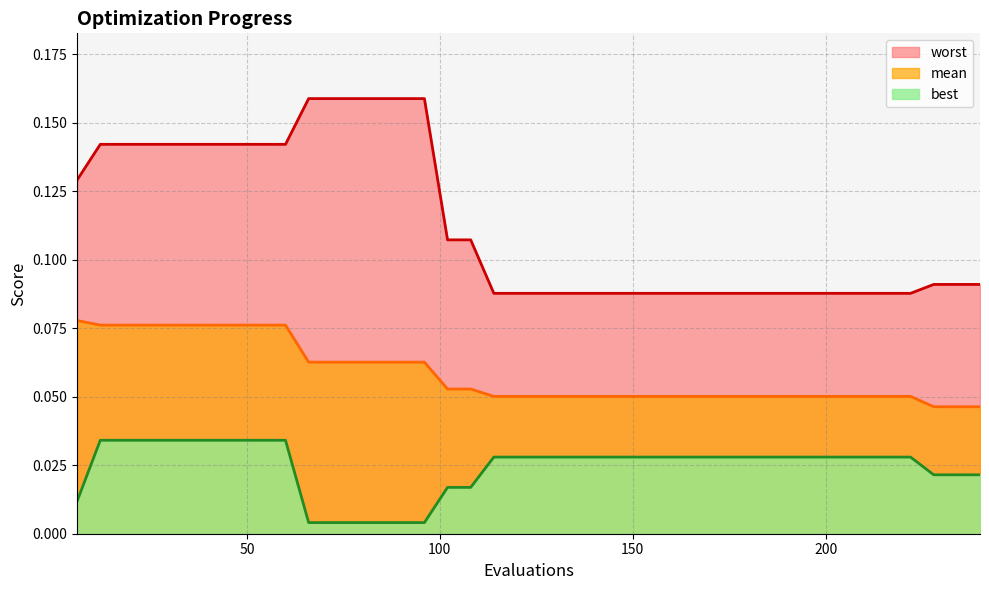

Count the worst values in the range 0 to 1.

40